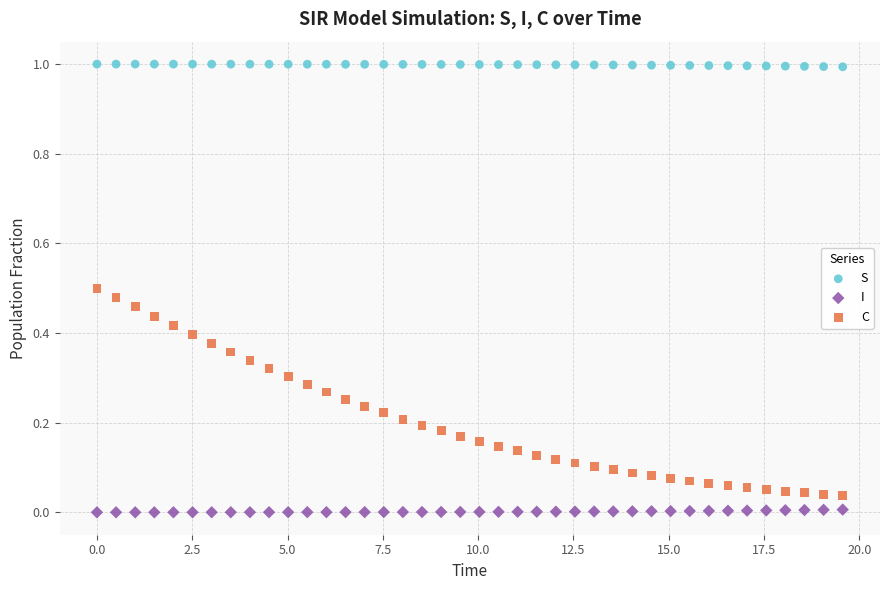

Across all data points, what is the range of Y values (max minus min)?

1.0